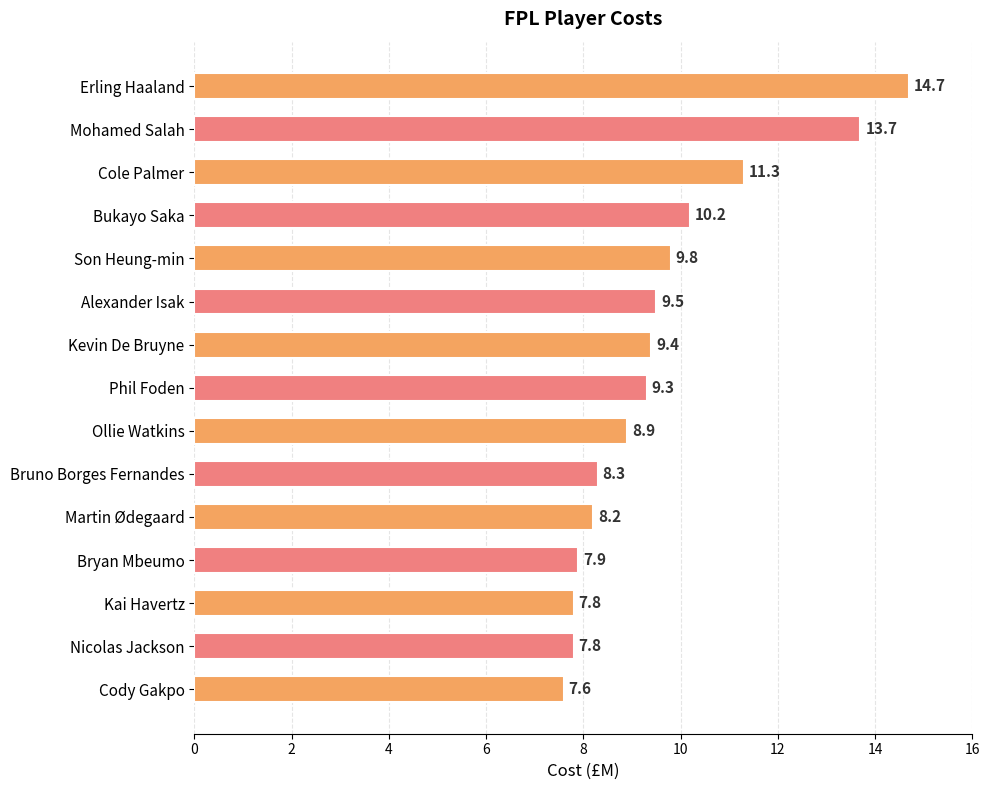

Between Phil Foden and Kai Havertz, which is larger?

Phil Foden